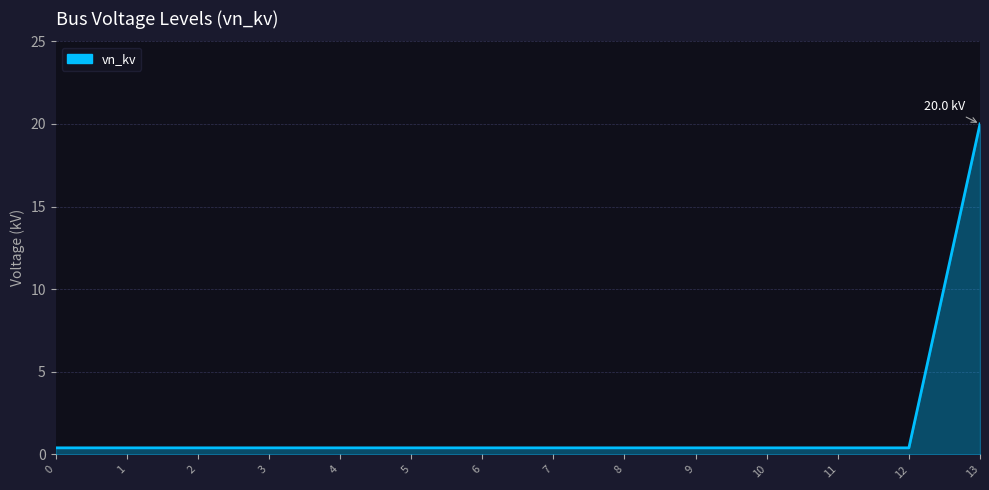

Reading left to right, list all the values displayed in this chart.

0.4	0.4	0.4	0.4	0.4	0.4	0.4	0.4	0.4	0.4	0.4	0.4	0.4	20.0